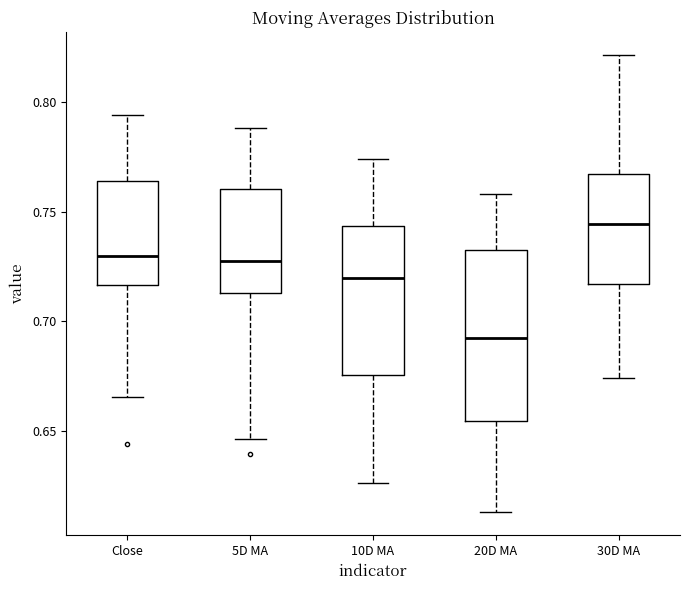

Where does the upper whisker of the box for 20D MA end on the y-axis? The values are not printed on the chart, so give them approximately, as read against the axis.

0.760